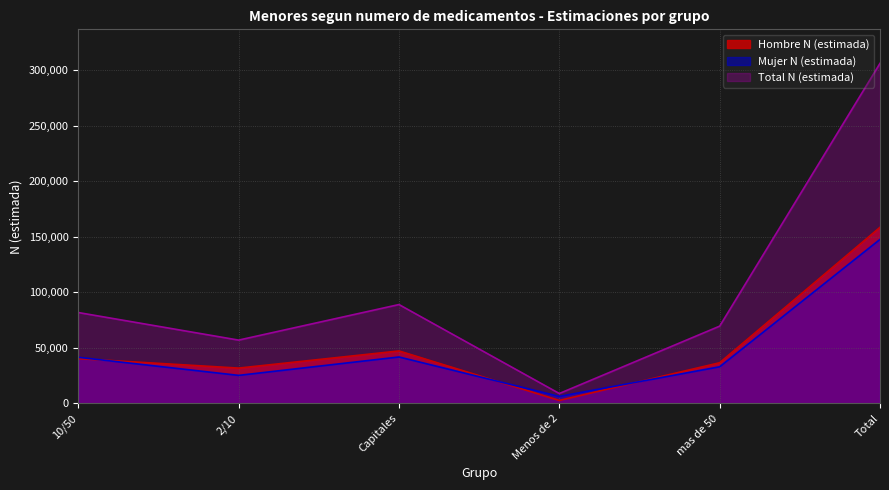

How many interior local valleys does the Mujer N (estimada) series have?

2